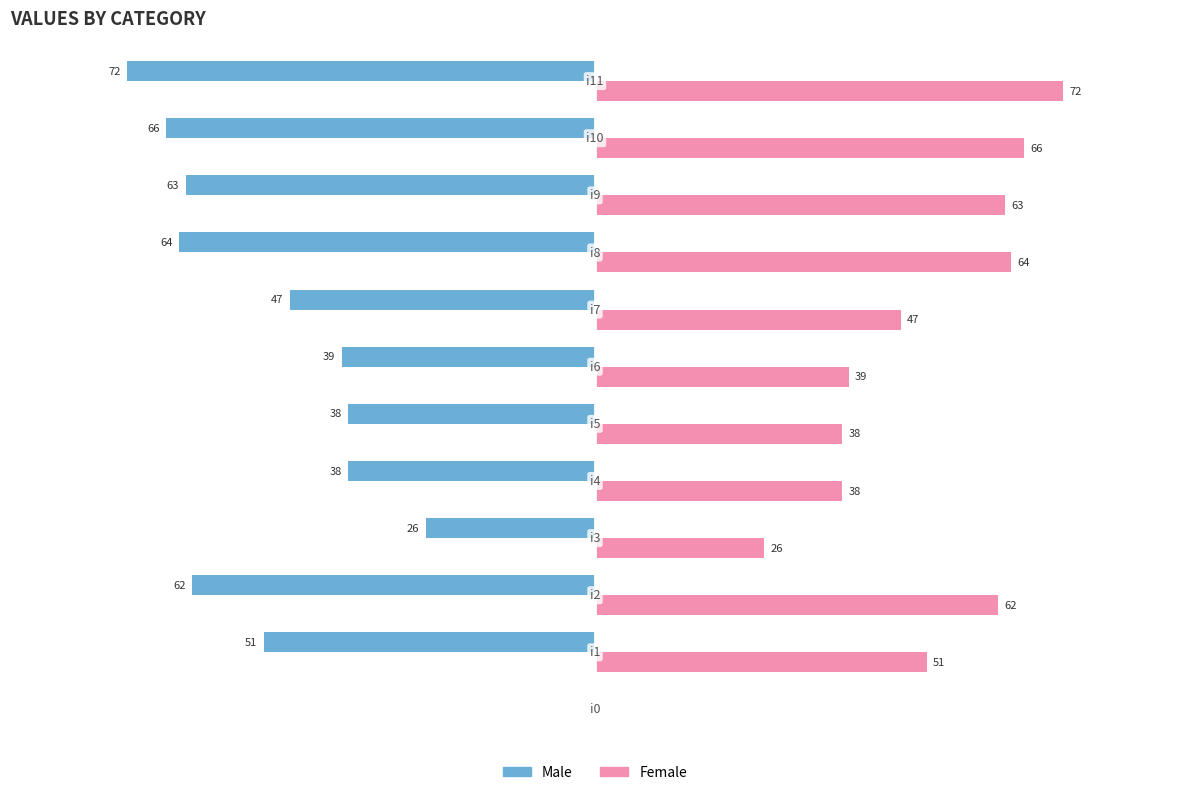

Which series has the largest total across all categories?

Female